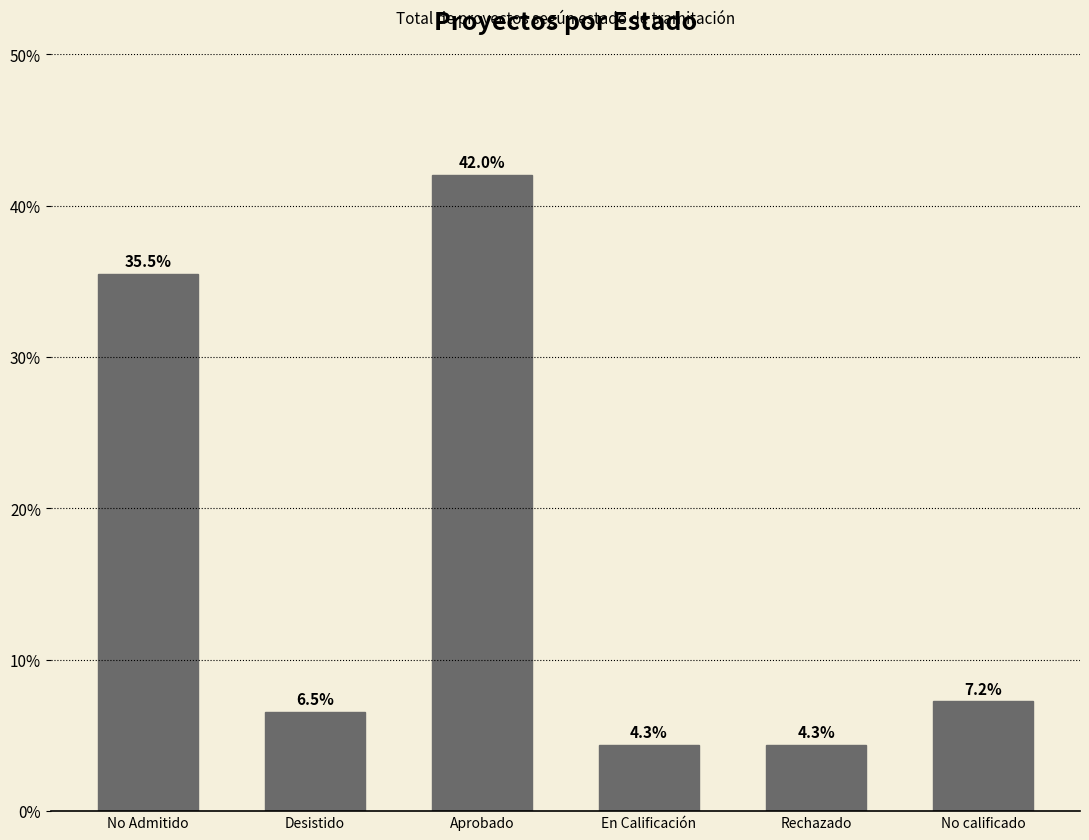

What is the label of the 3rd bar from the right?

En Calificación